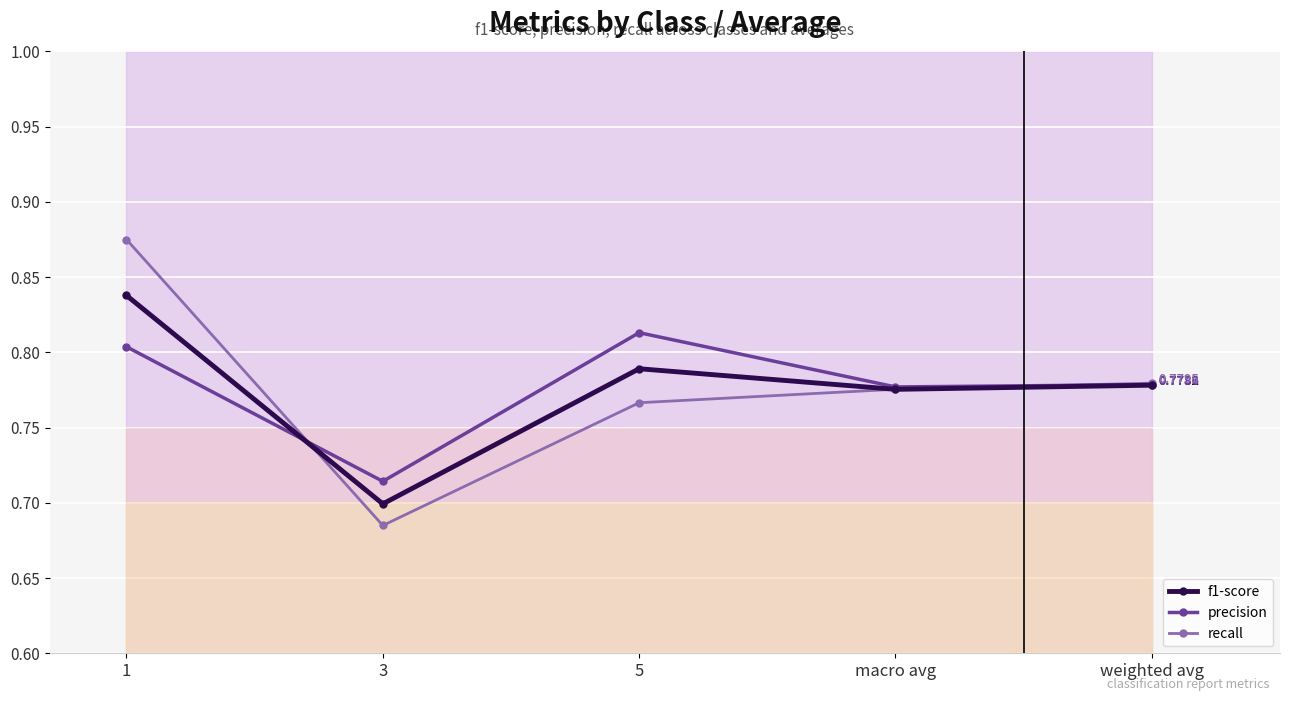

What is the difference between the maximum and second lowest values in the recall series?

0.1